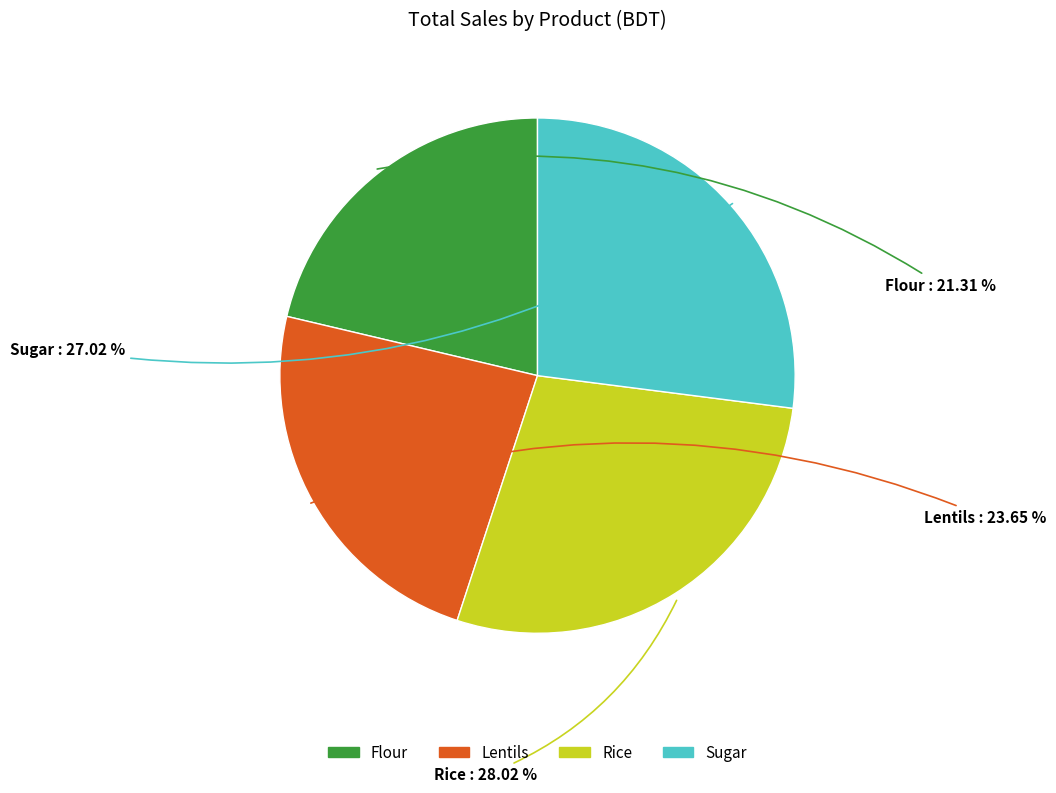

To the nearest percent, what is the difference between the largest and smallest slice percentages?

7%